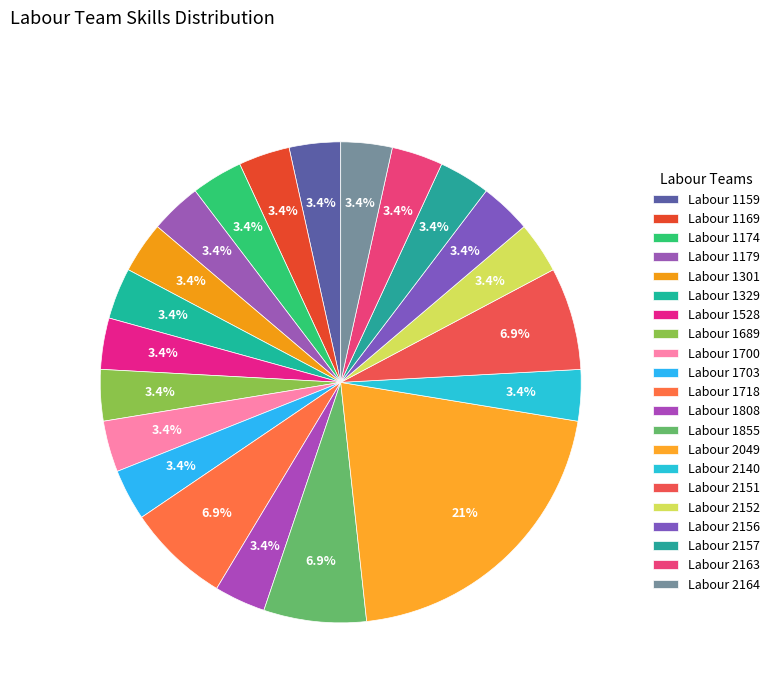

Count the number of slices in the pie.

21